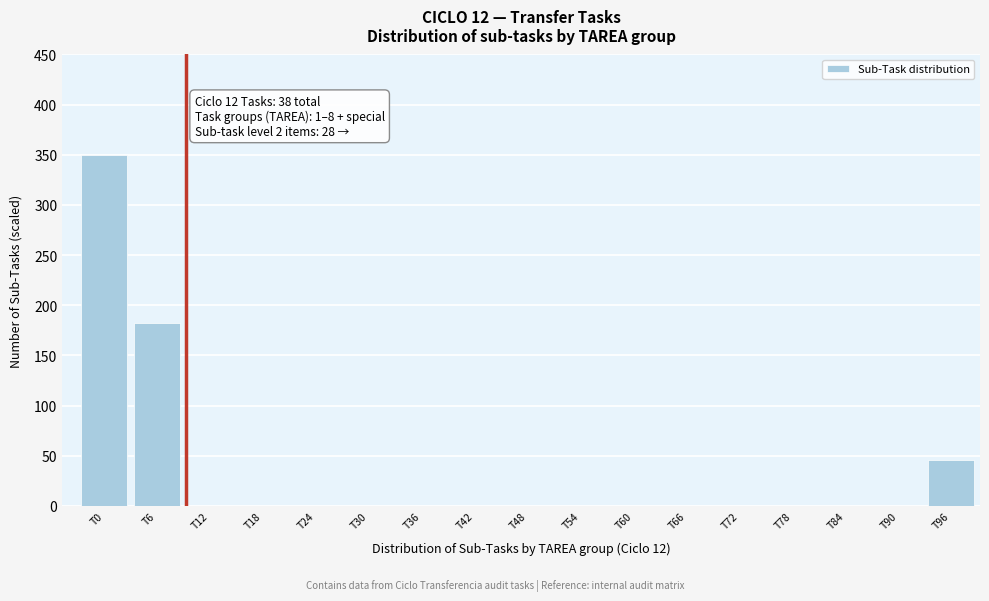

Reading left to right, what are all the values shown in this chart?

T0=350.0	T6=182.6	T12=0.0	T18=0.0	T24=0.0	T30=0.0	T36=0.0	T42=0.0	T48=0.0	T54=0.0	T60=0.0	T66=0.0	T72=0.0	T78=0.0	T84=0.0	T90=0.0	T96=45.7